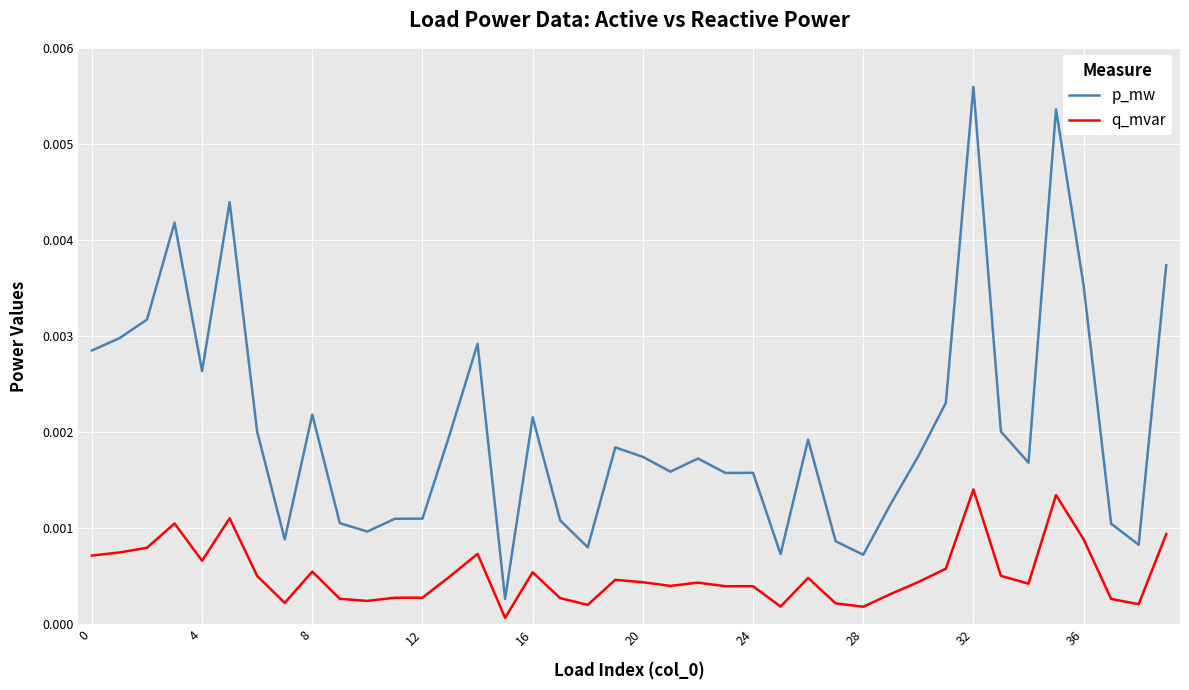

What are all the series names shown in the legend?

p_mw, q_mvar